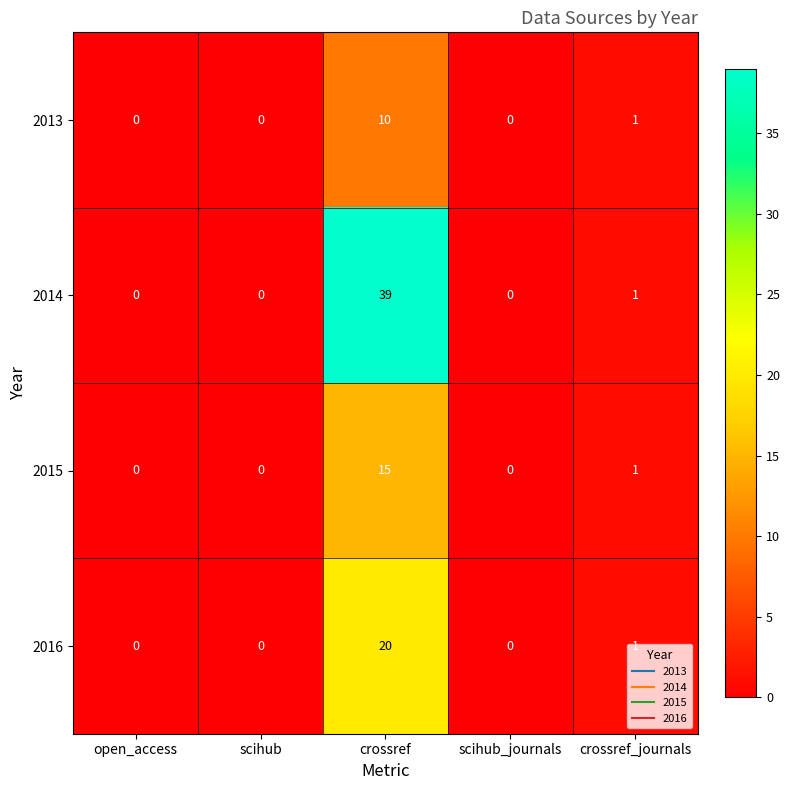

Which series has the largest range (max minus min)?

2014